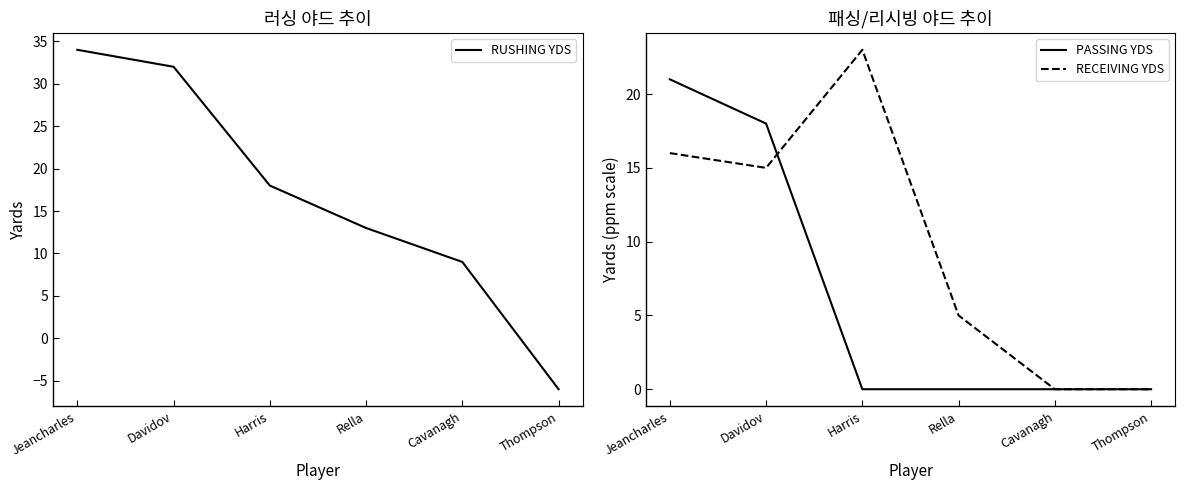

Reading left to right, what are all the values shown in this chart?

RUSHING YDS: 34	32	18	13	9	-6
PASSING YDS: 21	18	0	0	0	0
RECEIVING YDS: 16	15	23	5	0	0